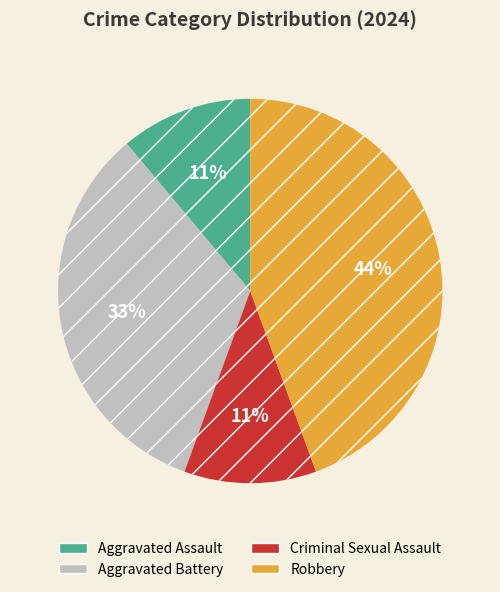

Combined, do Aggravated Assault and Aggravated Battery account for over 50%?

No